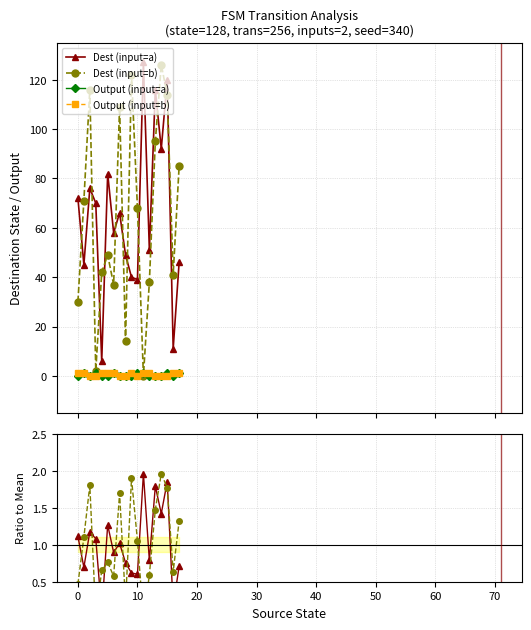

In Output (input=a), how many points are higher than both neighbors (excluding endpoints)?

4